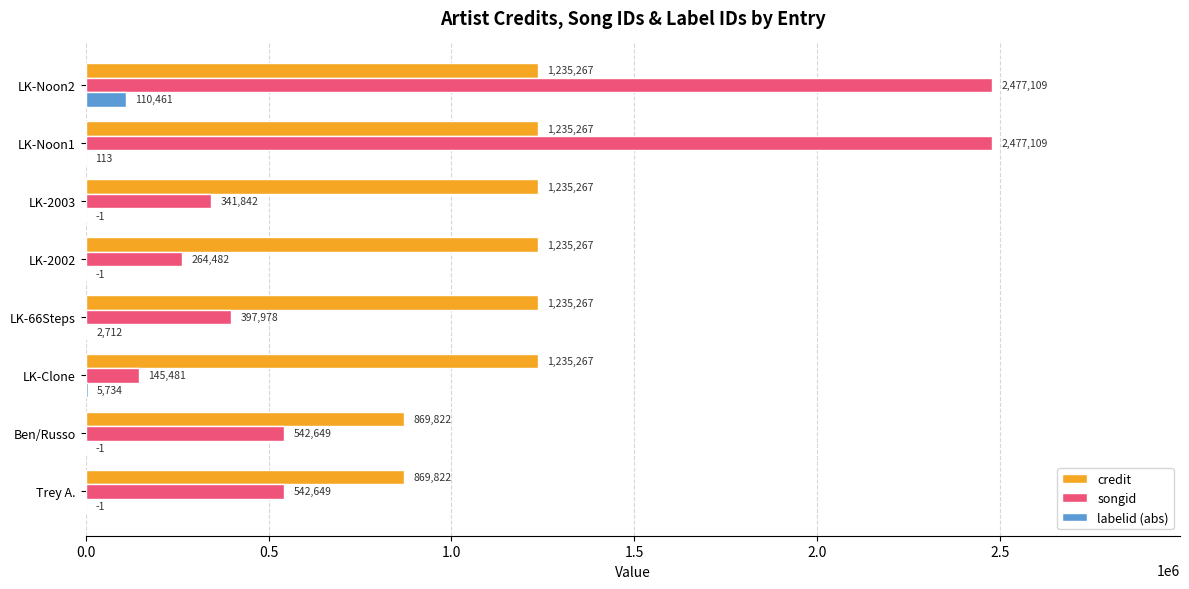

What is the sum of the credit values at LK-Noon2 and LK-66Steps?

2470534